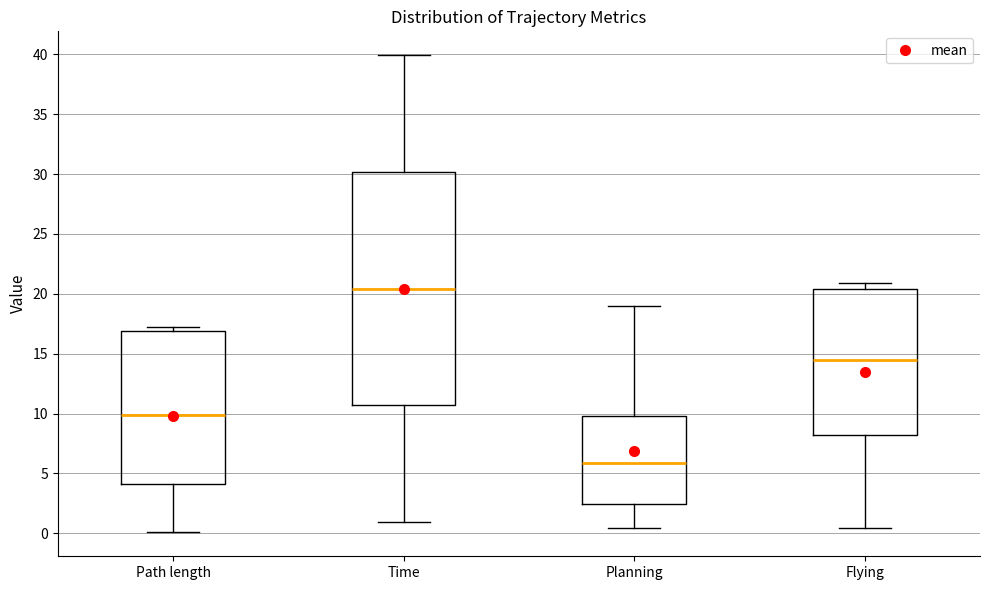

Which box is the tallest, from its lower edge to its upper edge?

Time